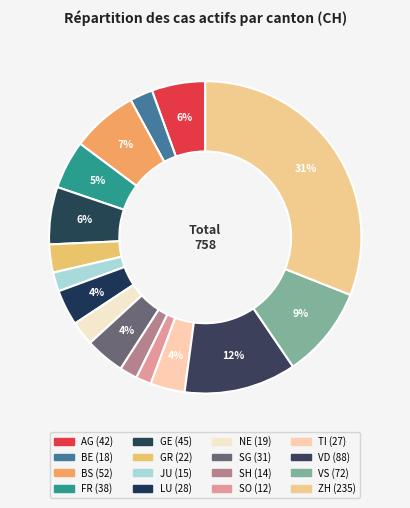

To the nearest percent, what percentage of the pie is ZH?

31%